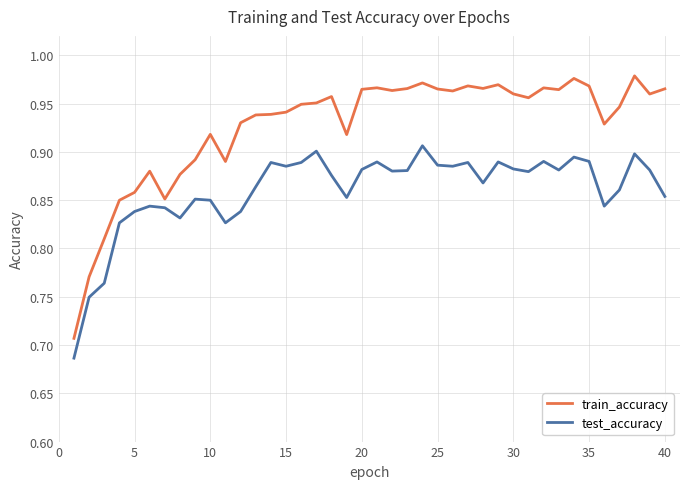

True or false: test_accuracy and train_accuracy intersect in this chart.

False